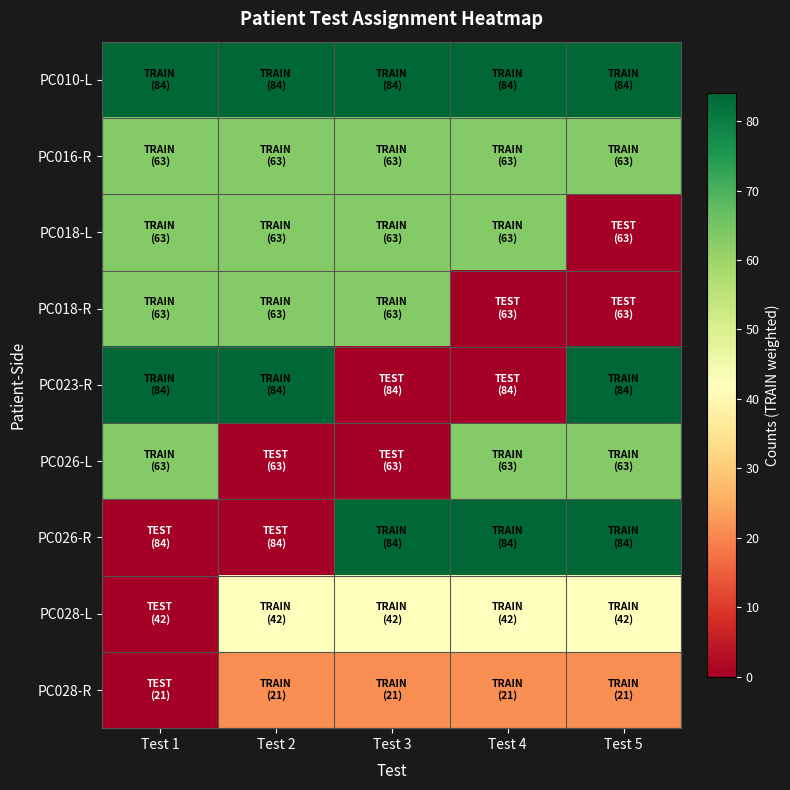

Count the number of data series in this chart.

9